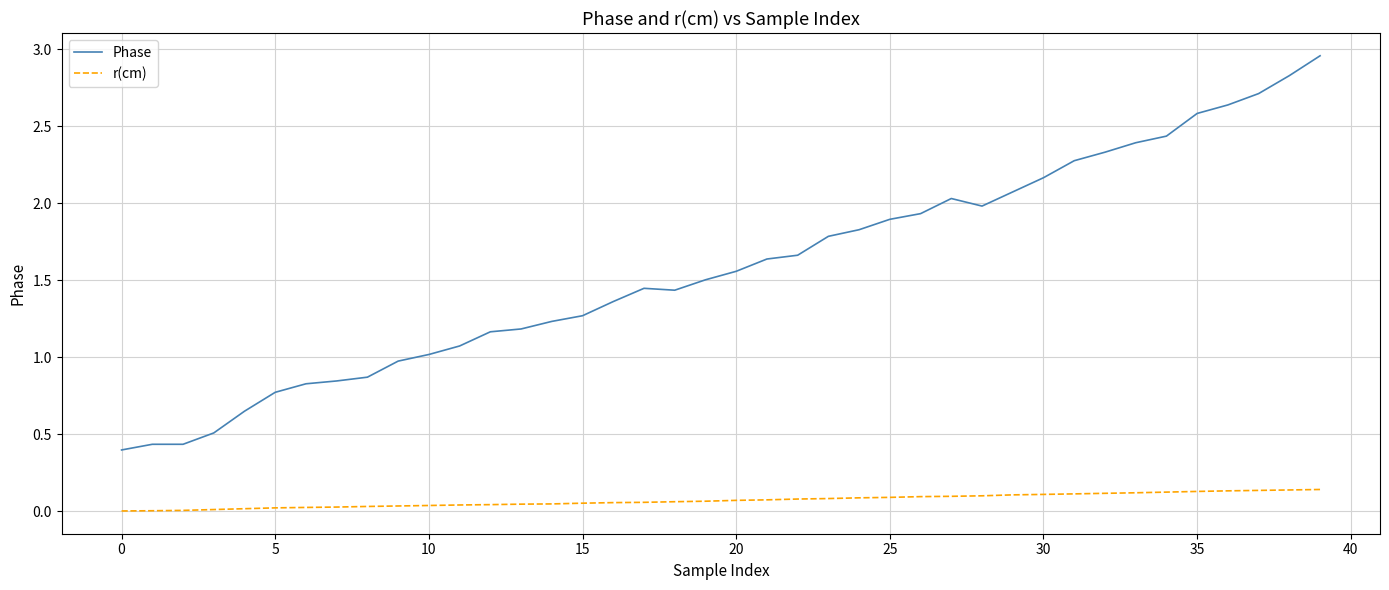

True or false: Phase and r(cm) intersect in this chart.

False